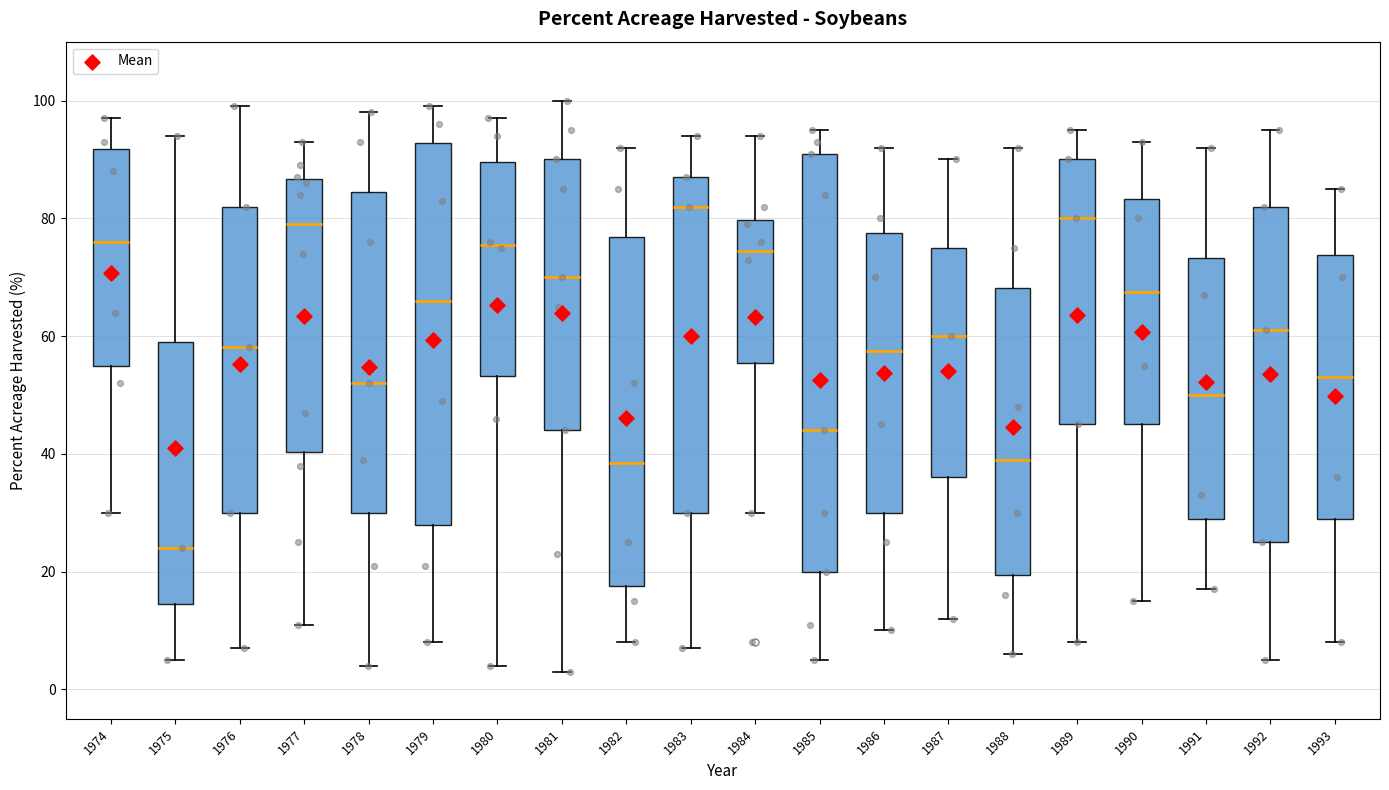

Reading left to right, read every box against the y-axis: the position of its median line, the range the box covers, and the ends of its whiskers. The values are not printed on the chart, so give them approximately, as read against the axis.

1974: median 76, box 56 to 92, whiskers 30 to 98
1975: median 24, box 14 to 60, whiskers 6 to 94
1976: median 58, box 30 to 82, whiskers 8 to 100
1977: median 80, box 40 to 86, whiskers 12 to 94
1978: median 52, box 30 to 84, whiskers 4 to 98
1979: median 66, box 28 to 92, whiskers 8 to 100
1980: median 76, box 54 to 90, whiskers 4 to 98
1981: median 70, box 44 to 90, whiskers 4 to 100
1982: median 38, box 18 to 76, whiskers 8 to 92
1983: median 82, box 30 to 88, whiskers 8 to 94
1984: median 74, box 56 to 80, whiskers 30 to 94
1985: median 44, box 20 to 92, whiskers 6 to 96
1986: median 58, box 30 to 78, whiskers 10 to 92
1987: median 60, box 36 to 76, whiskers 12 to 90
1988: median 40, box 20 to 68, whiskers 6 to 92
1989: median 80, box 46 to 90, whiskers 8 to 96
1990: median 68, box 46 to 84, whiskers 16 to 94
1991: median 50, box 30 to 74, whiskers 18 to 92
1992: median 62, box 26 to 82, whiskers 6 to 96
1993: median 54, box 30 to 74, whiskers 8 to 86